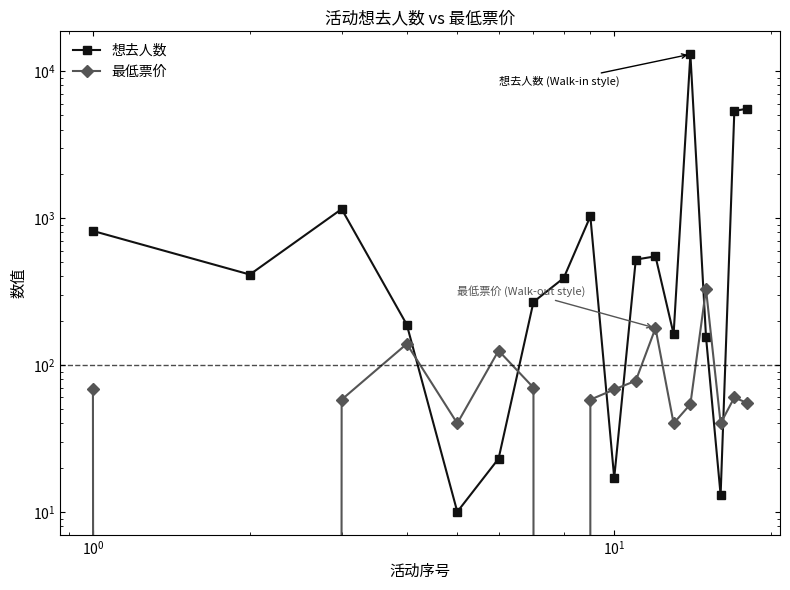

What are all the series names shown in the legend?

想去人数, 最低票价